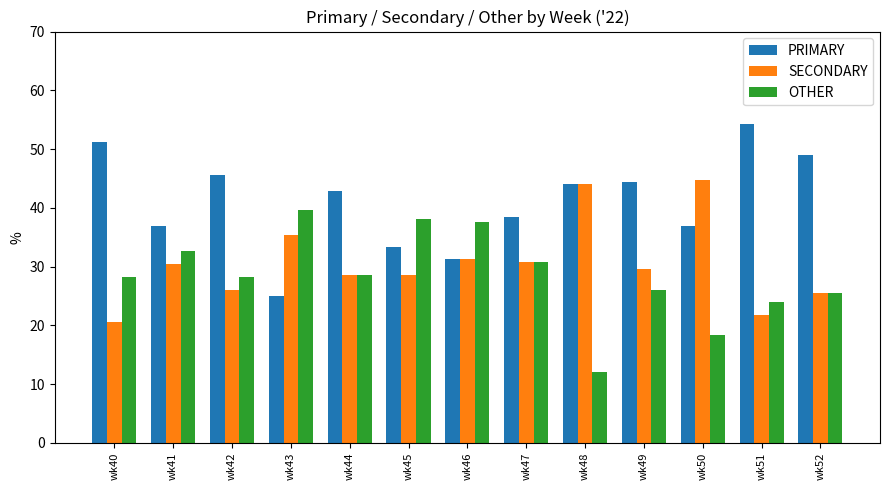

Which category has the lowest value in the SECONDARY series?

wk40